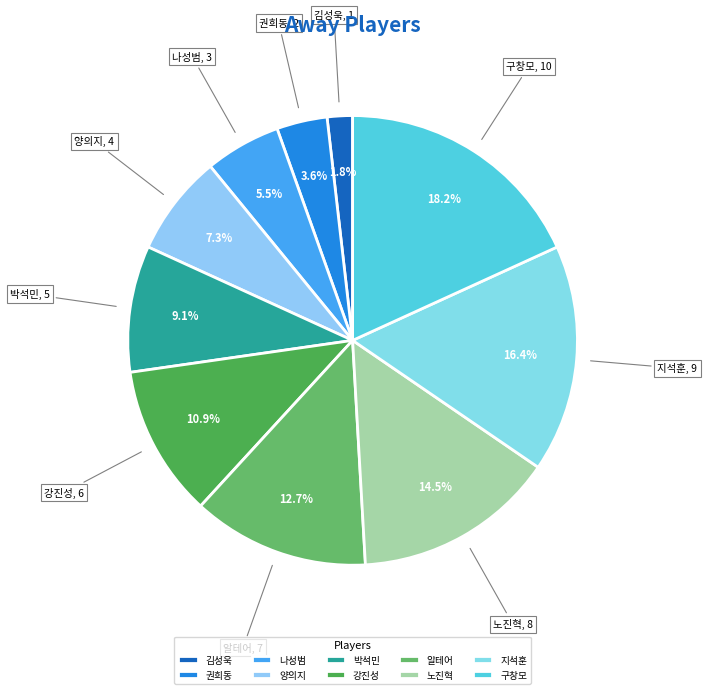

What percentage is the 권희동 slice, to the nearest percent?

4%